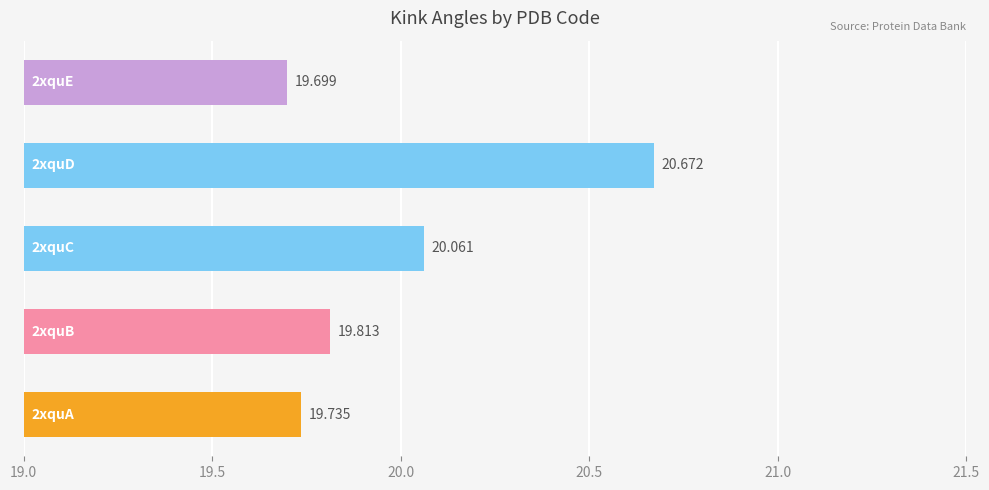

How many series are shown in this chart?

1